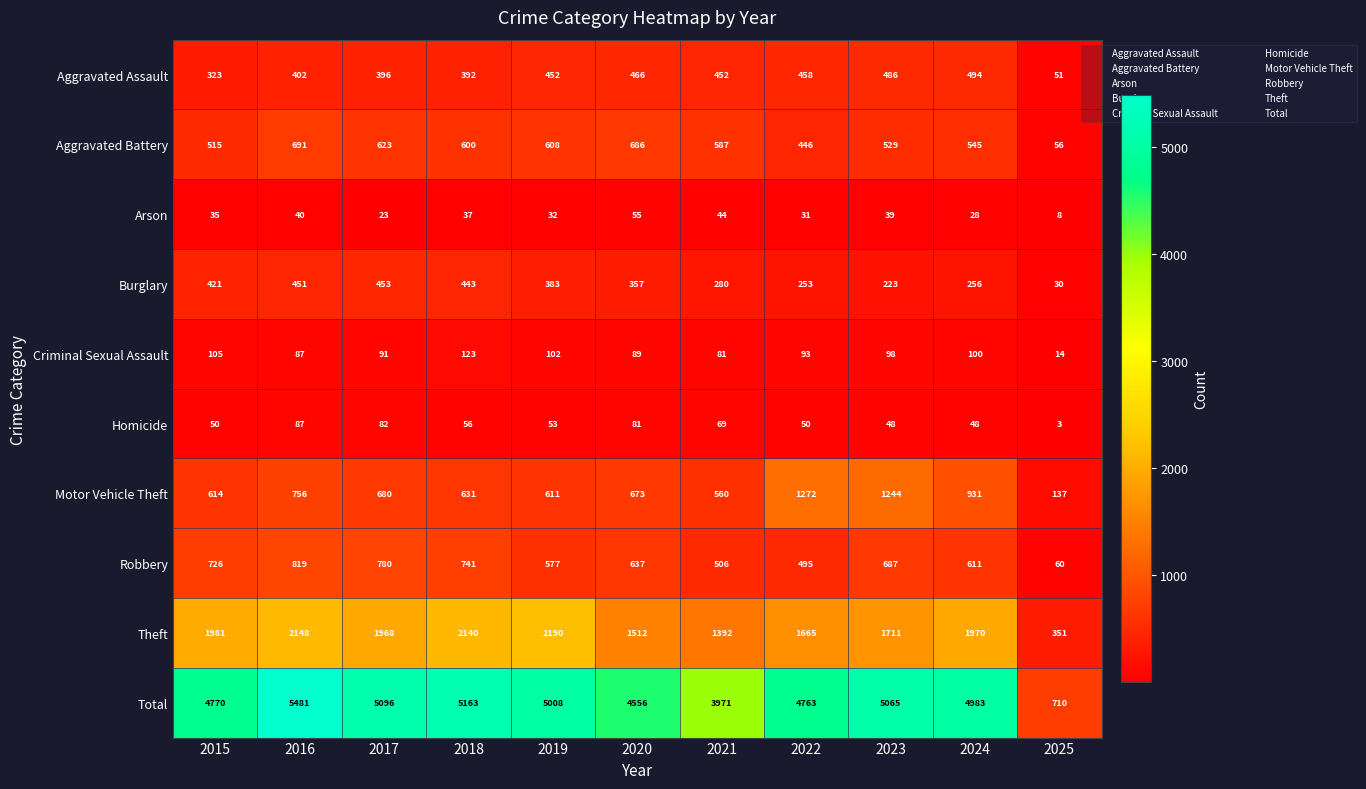

At which label does Aggravated Battery first exceed 587?

2016